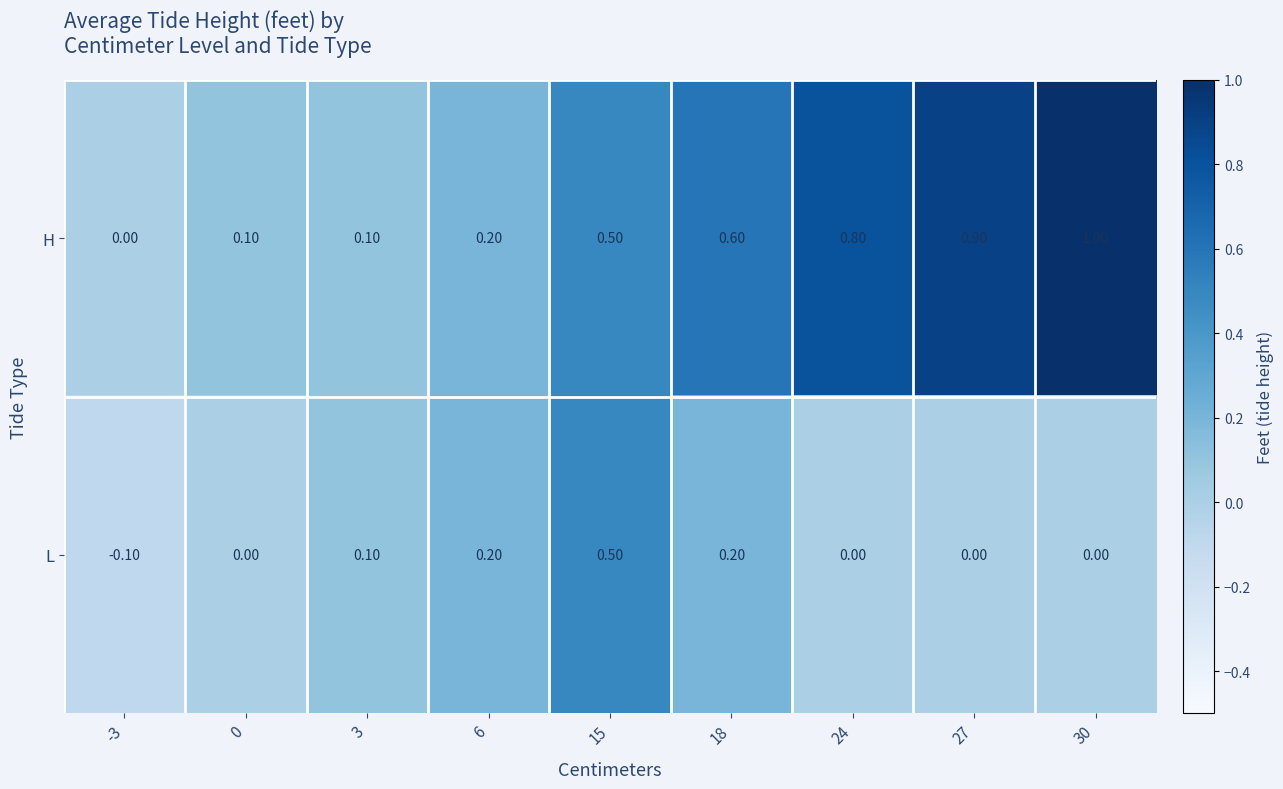

What is the sum of all L values?

0.9